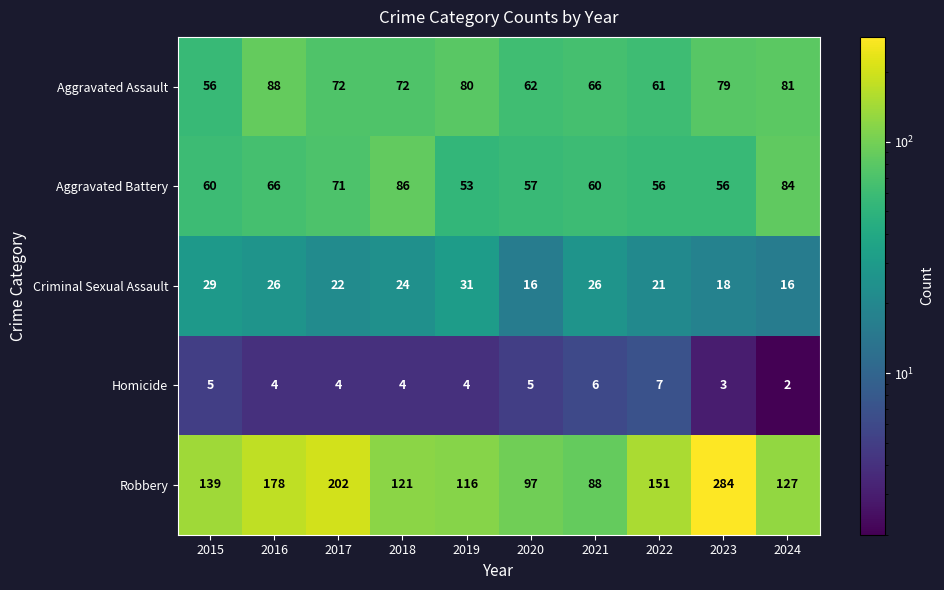

The Criminal Sexual Assault series shows 4 at 2020. True or false?

False